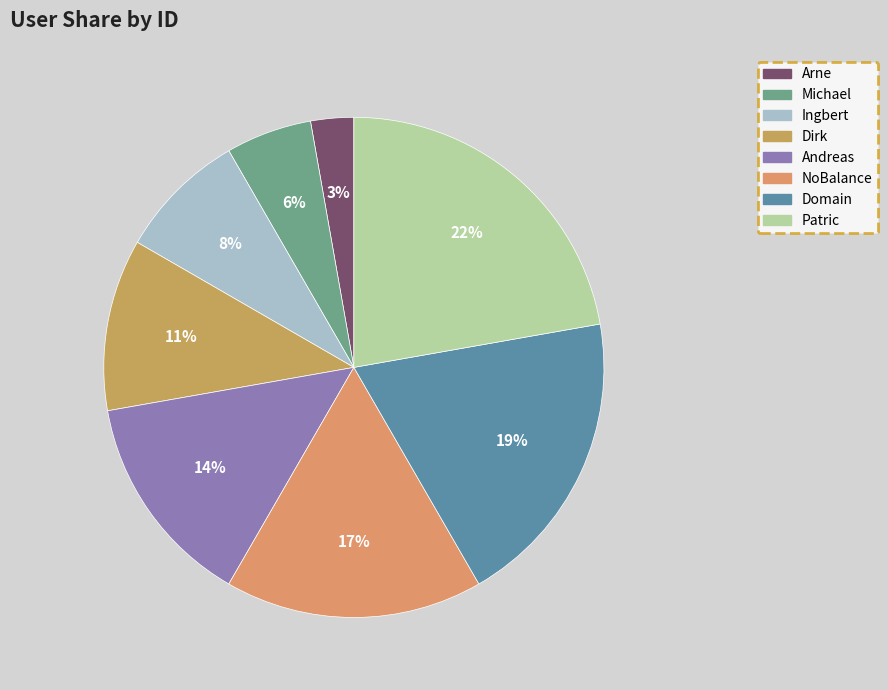

Does any single category account for the majority?

No